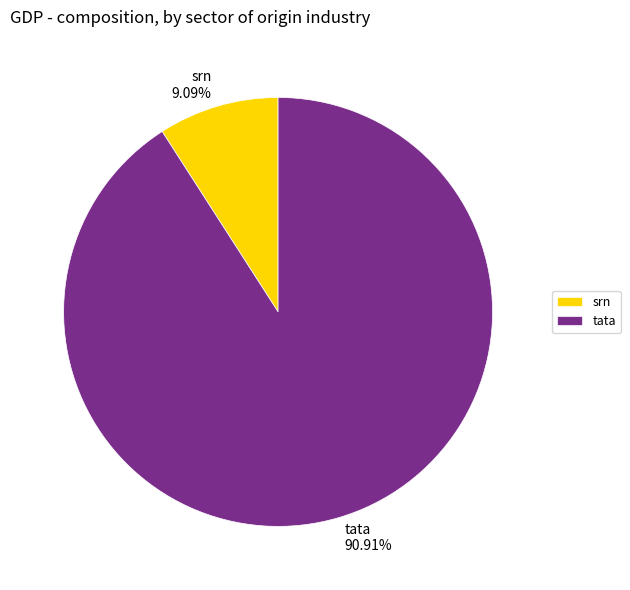

The tata slice represents 99% of the pie. True or false?

False